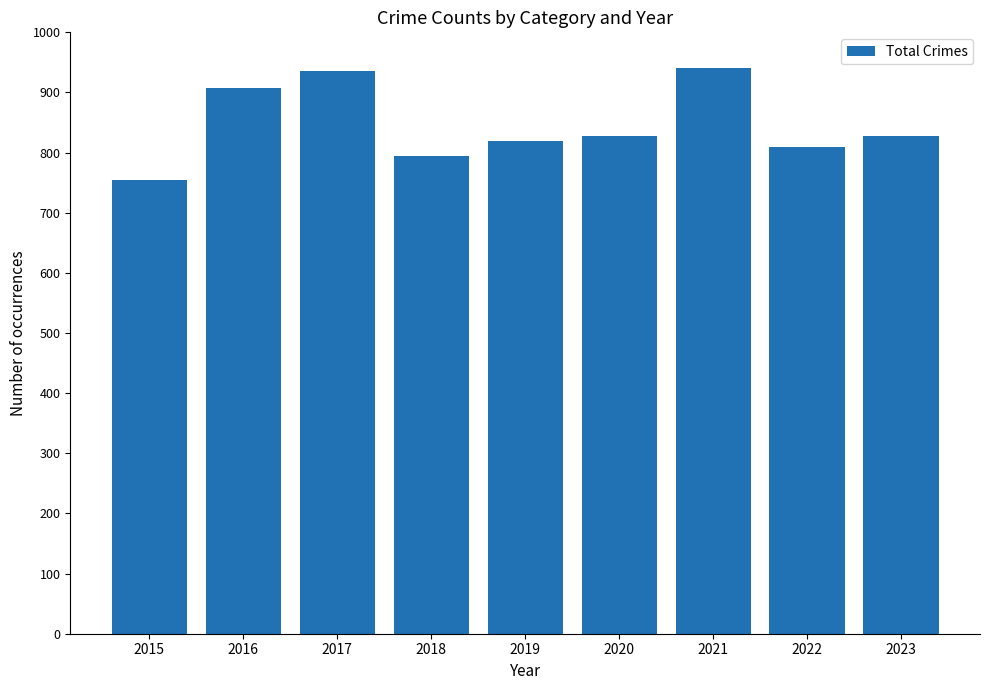

What is the difference between the values at 2015 and 2019?

66